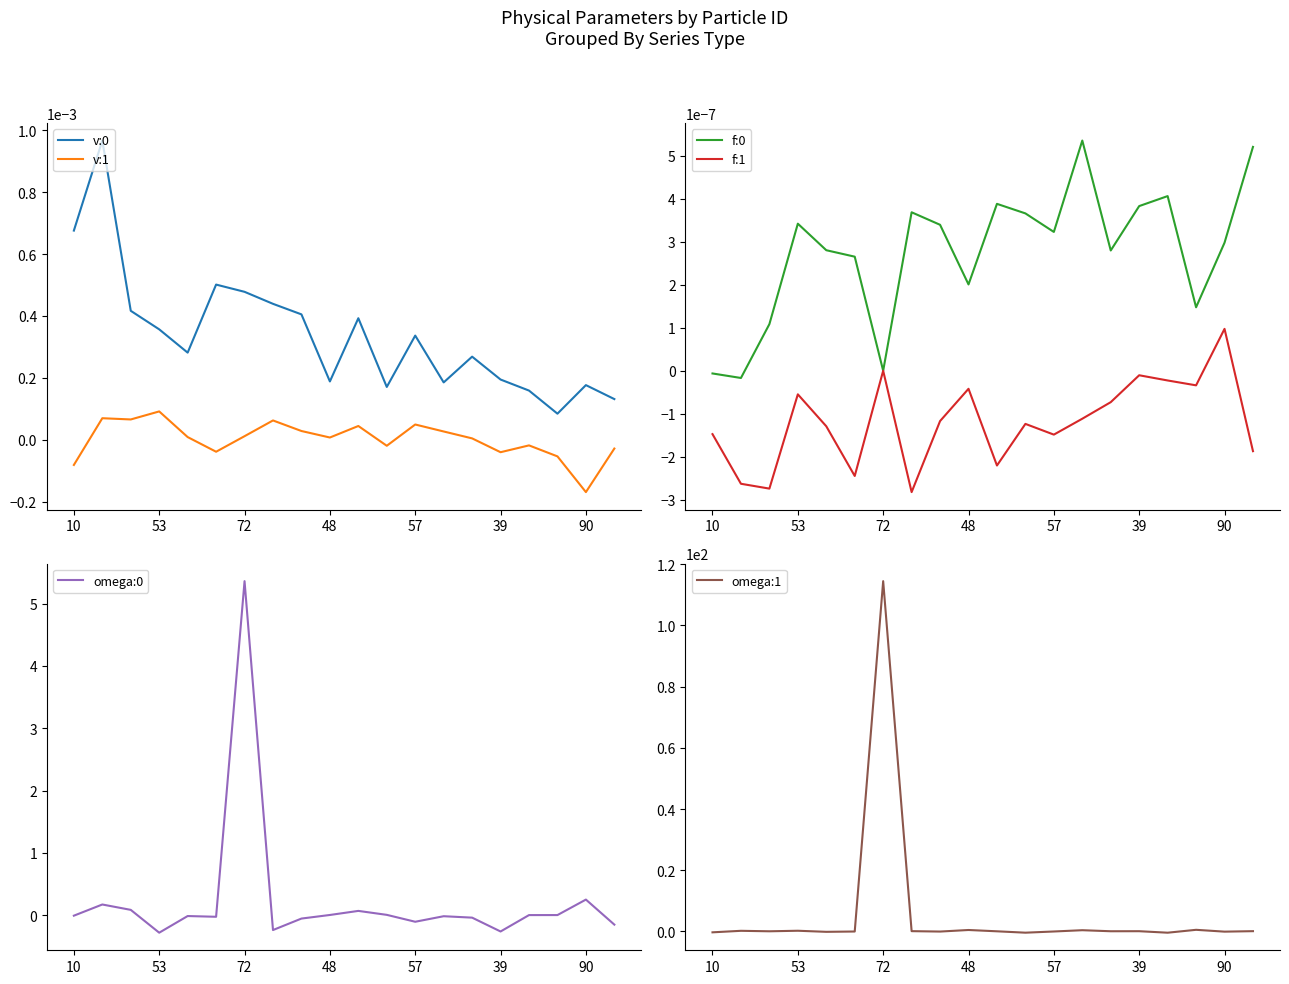

True or false: v:0 and f:1 intersect in this chart.

False